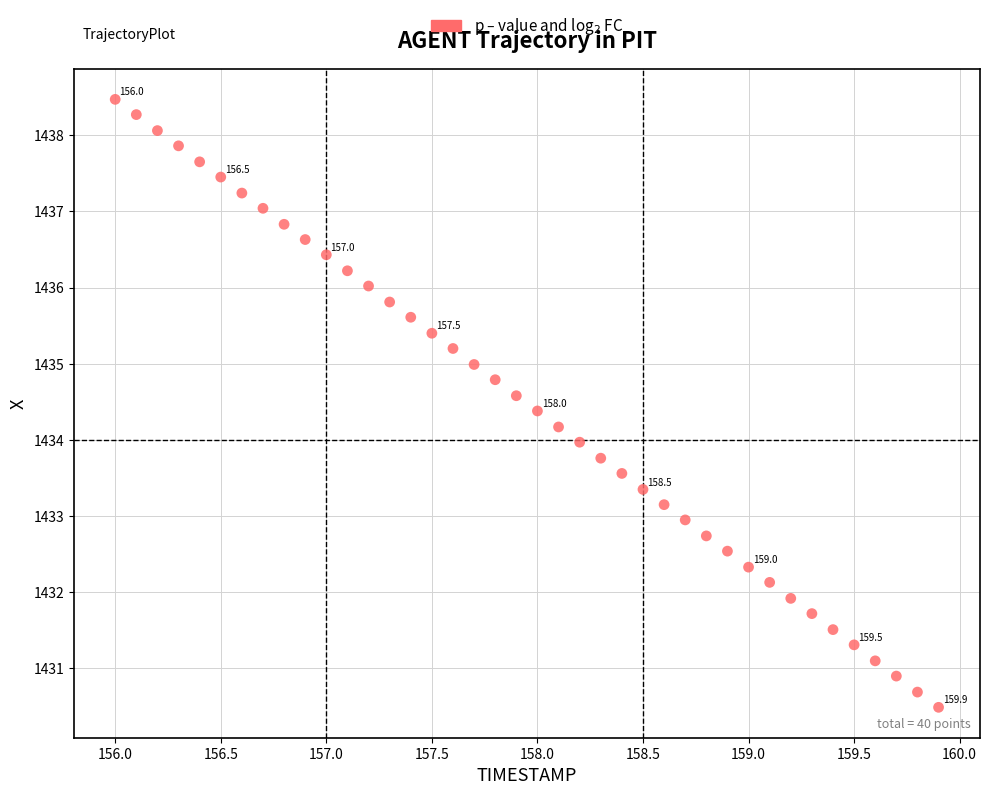

What is the range of X values (max minus min)?

3.9